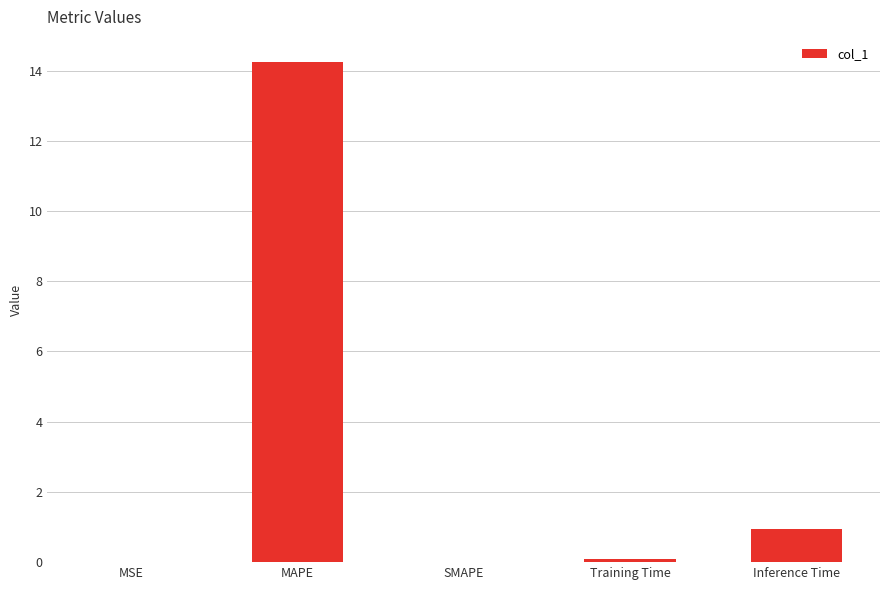

Which has a higher value, Inference Time or MAPE?

MAPE